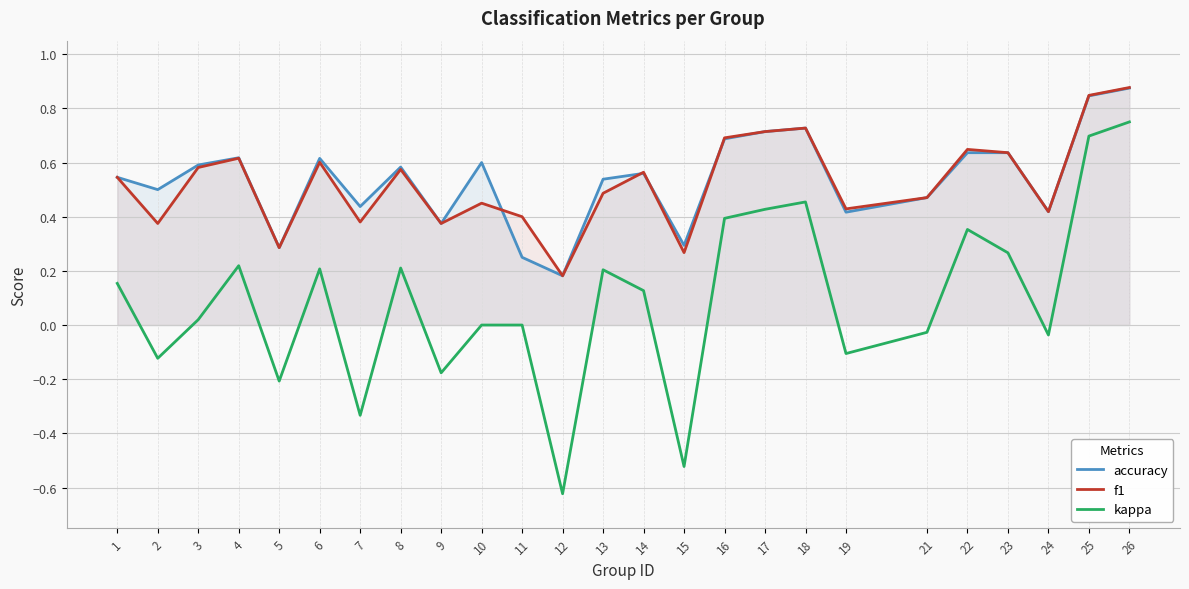

How many data points does each series have?

25